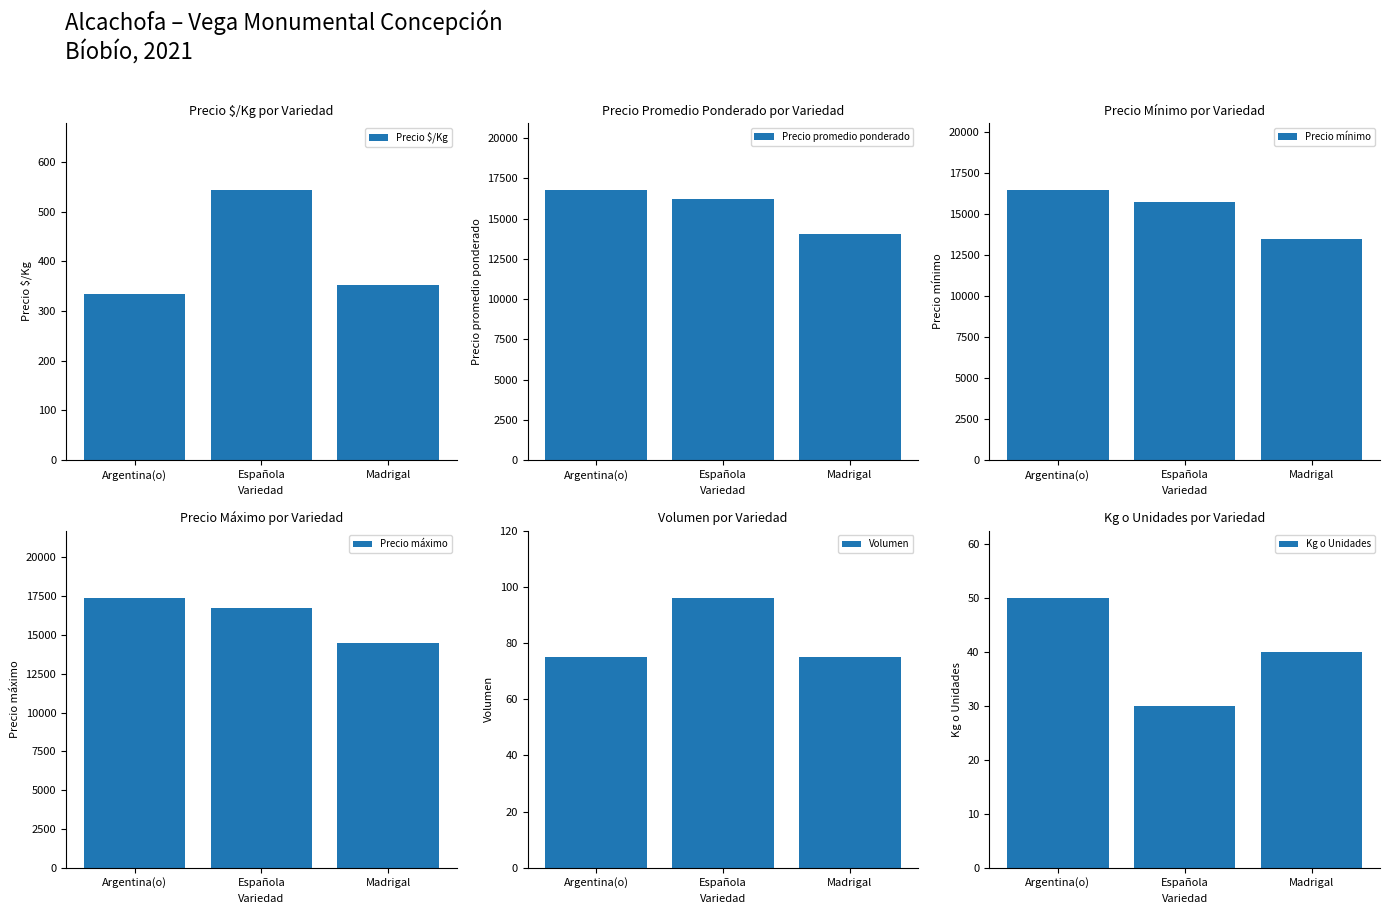

Rank the series at Madrigal from highest to lowest value.

Precio máximo, Precio promedio ponderado, Precio mínimo, Precio $/Kg, Volumen, Kg o Unidades